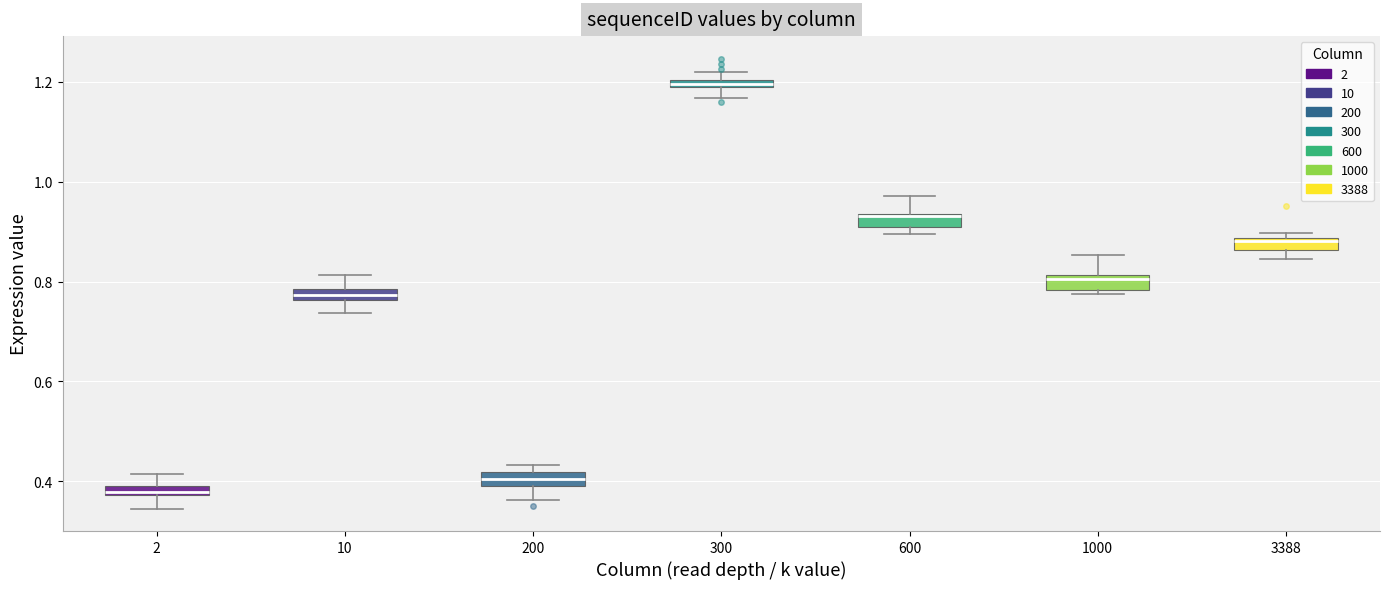

Where does the upper whisker of the box at x = 2 end on the y-axis? The values are not printed on the chart, so give them approximately, as read against the axis.

0.42